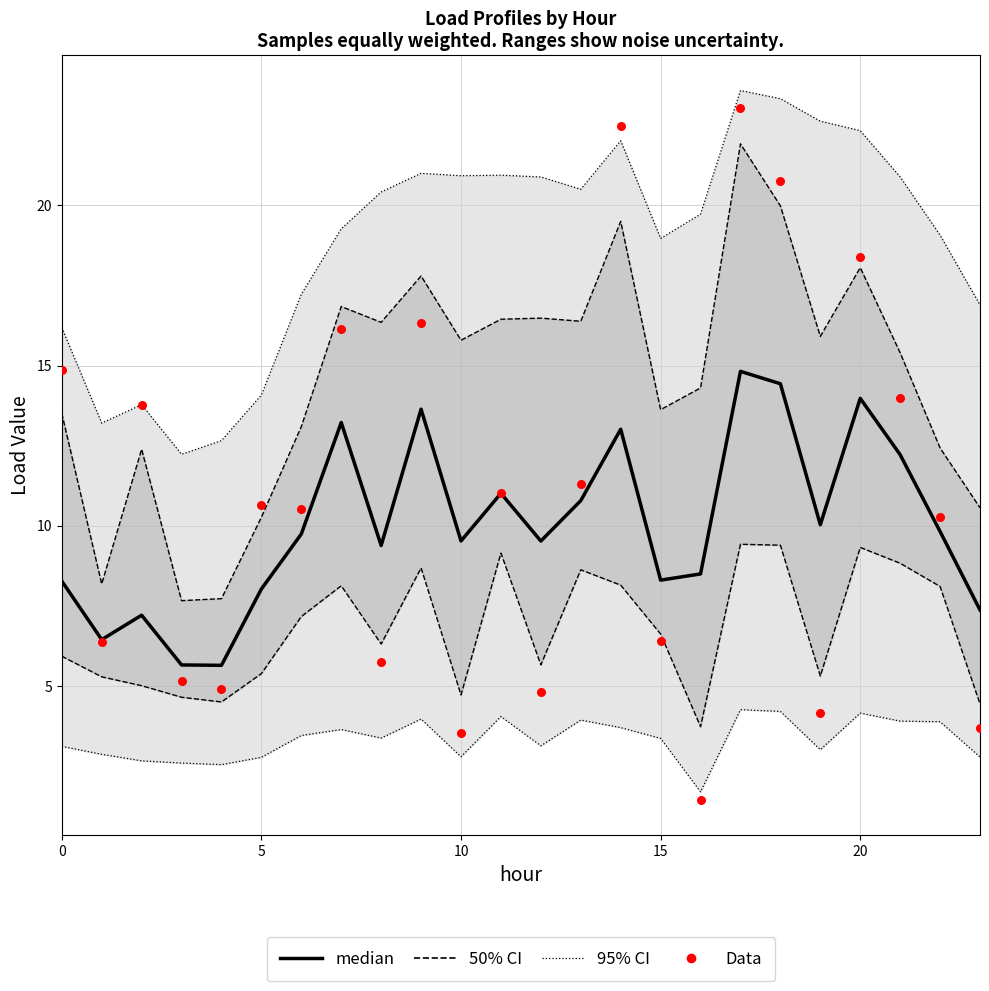

Which series has the widest spread of Y values?

Data